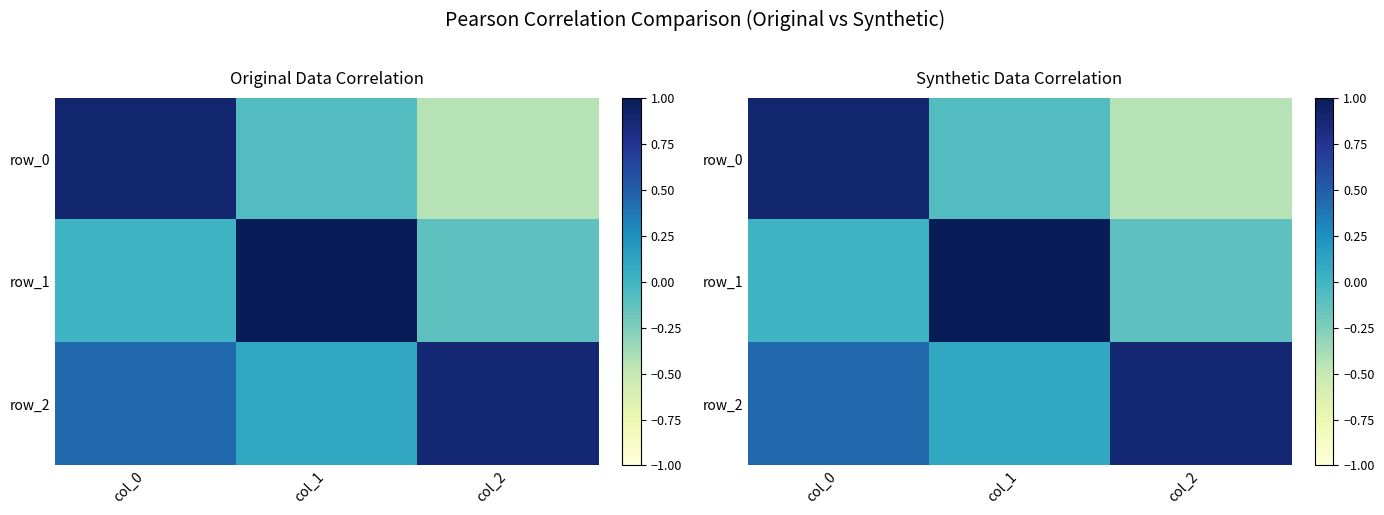

True or false: row_1 has a value of -0.1 at col_2.

True